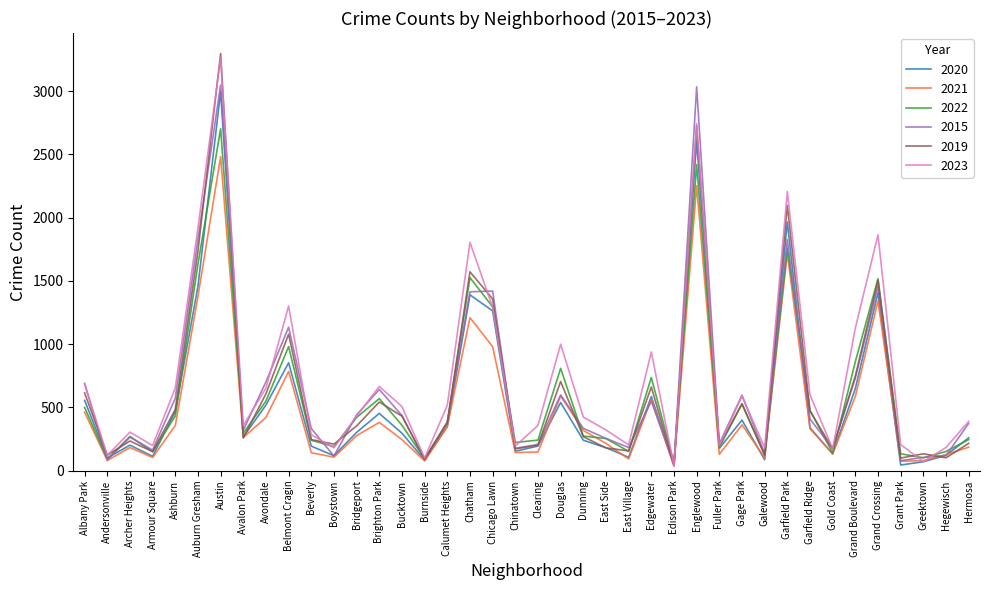

Is the value of 2020 at East Village greater than the value of 2015 at Hermosa?

No